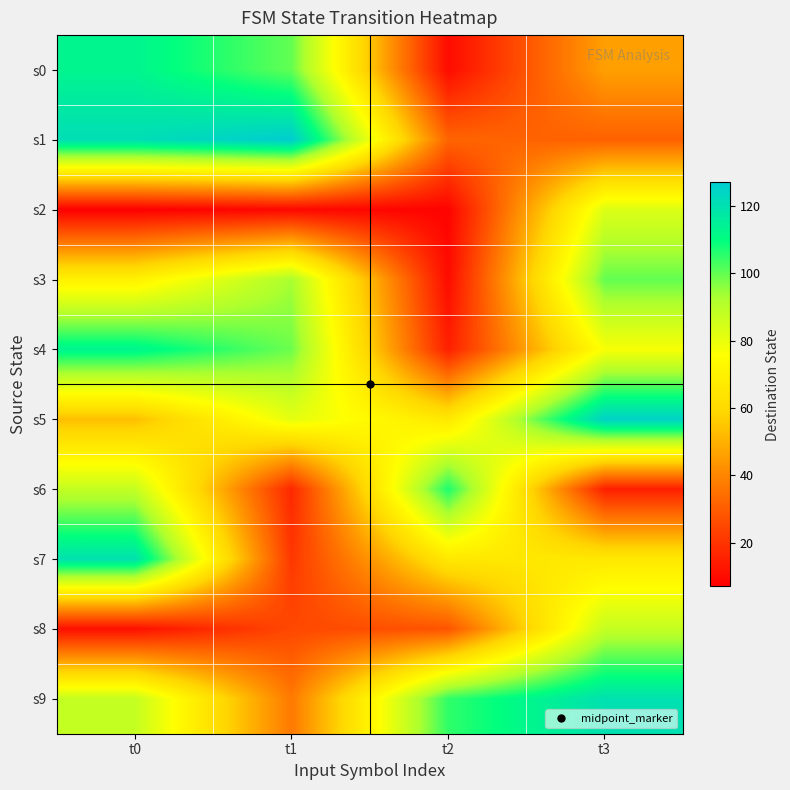

Which category has the highest value across all series?

t1